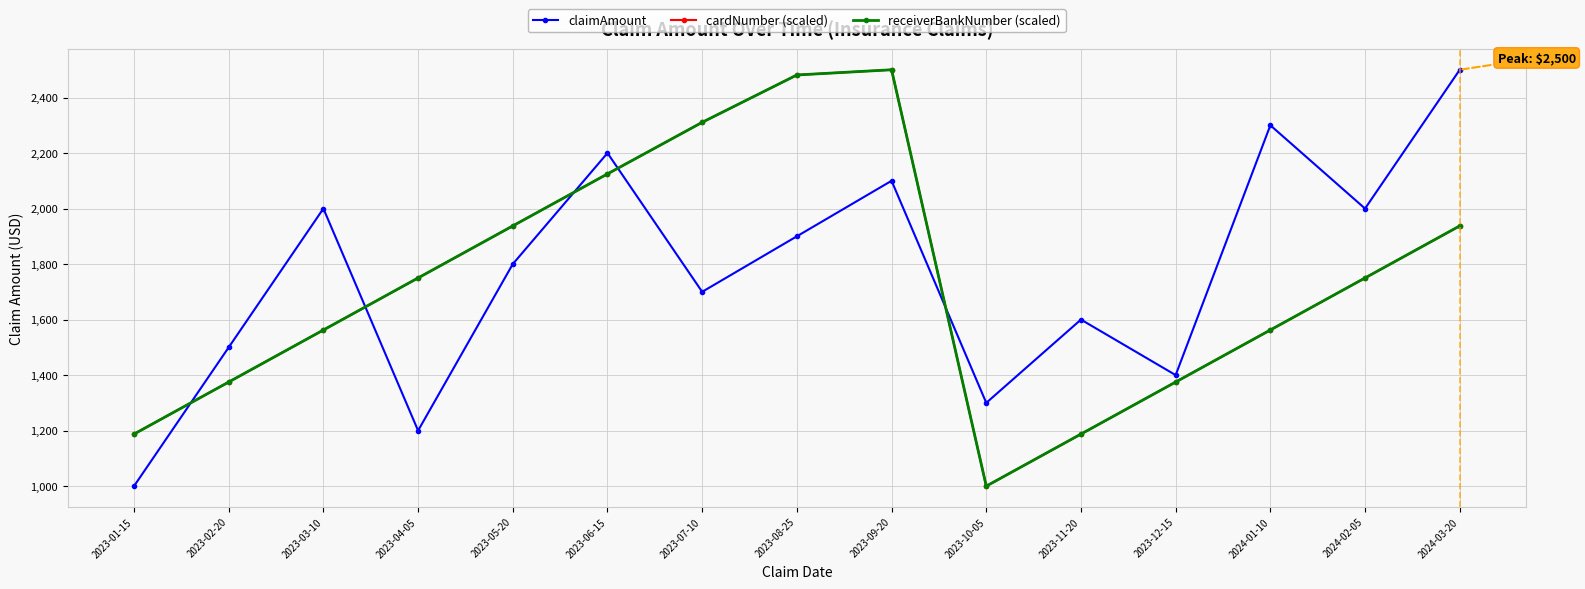

Where is the first local minimum for claimAmount?

2023-04-05